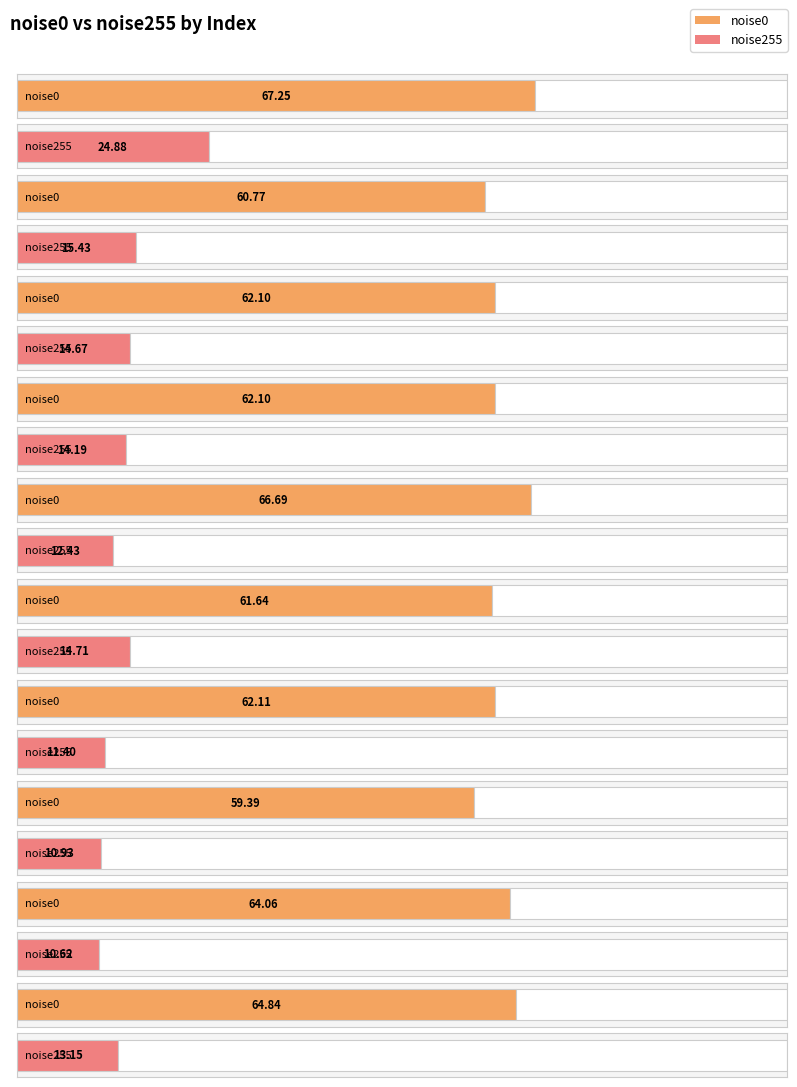

Which series changed the most between 6 and 8?

noise0